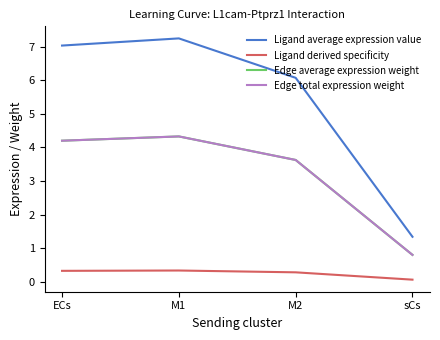

Does the chart display data point markers on the line(s)?

No